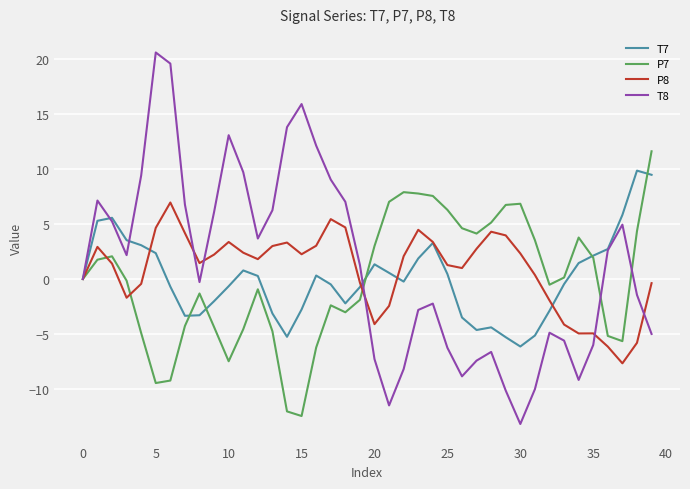

Rank the series by their maximum value, from highest to lowest.

T8, P7, T7, P8